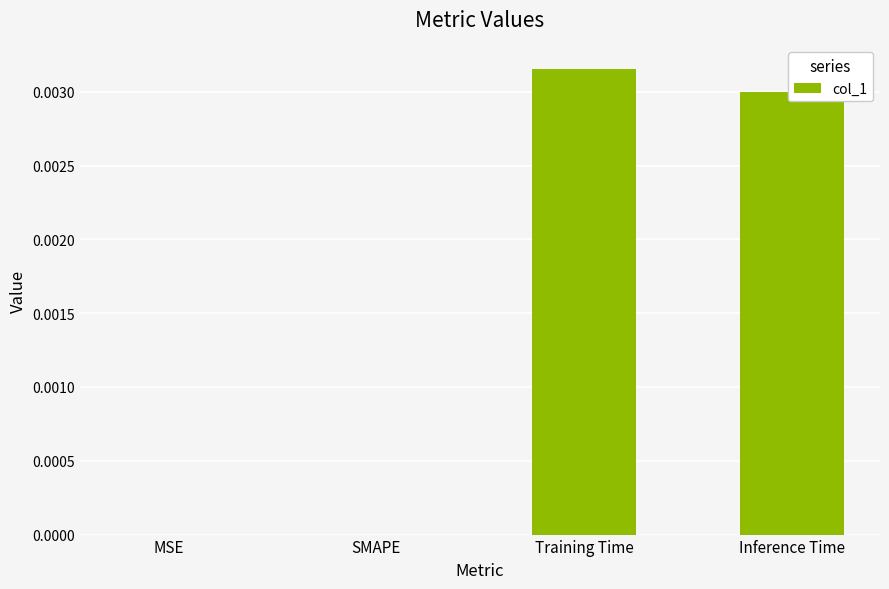

Which category has the highest value across all series?

Training Time